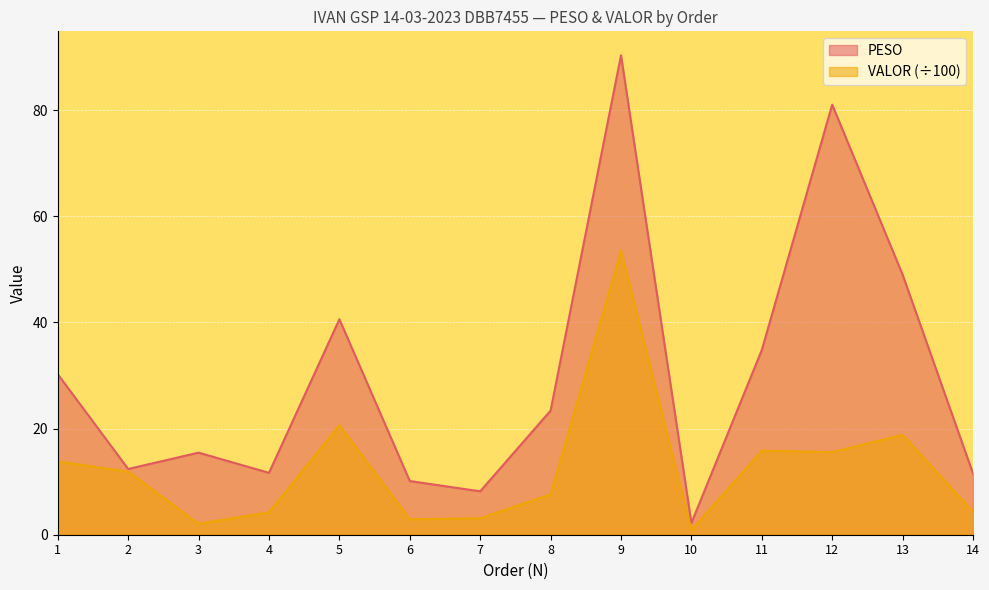

True or false: PESO and VALOR cross at least once.

False